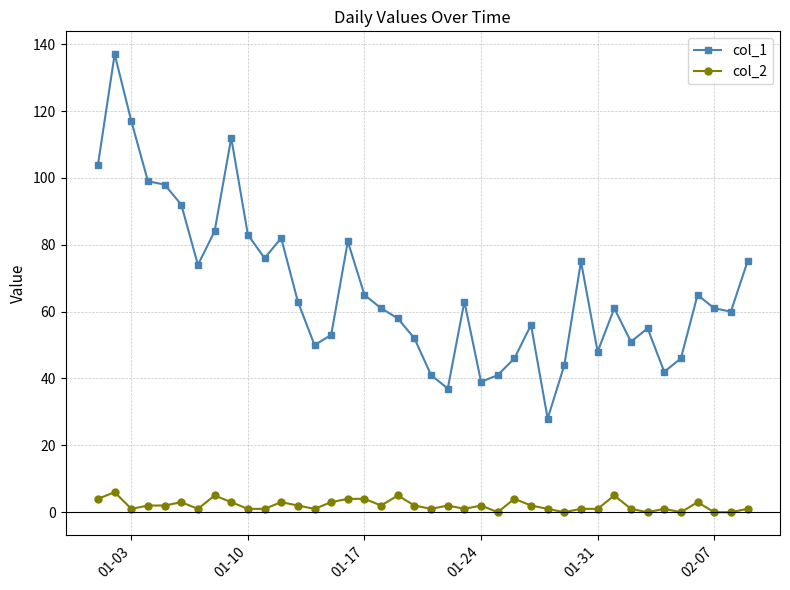

Count the col_2 values in the range 1 to 3.

26